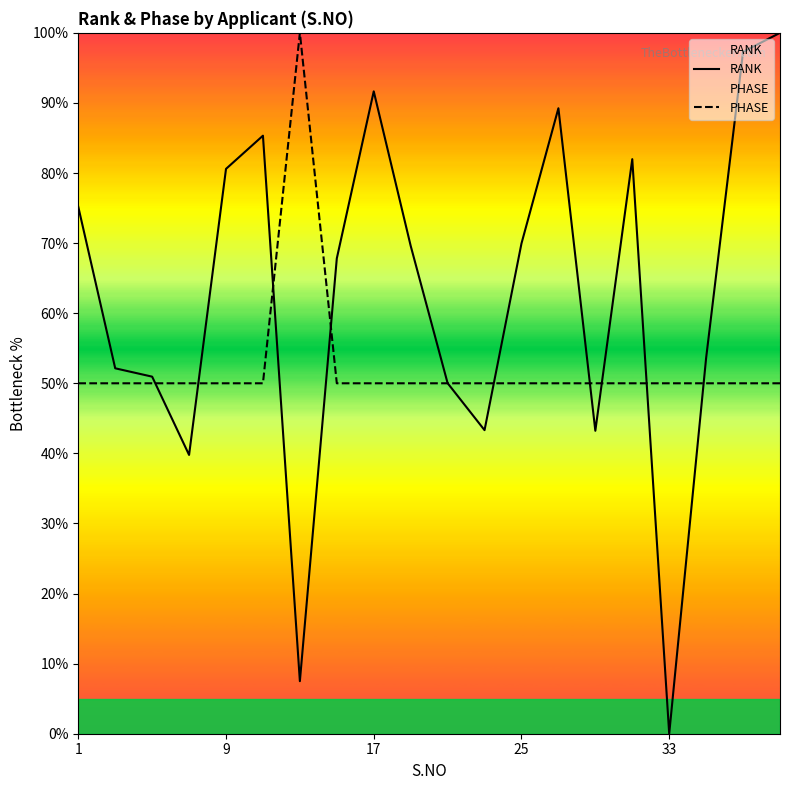

Where is PHASE nearest to the value 75?

1